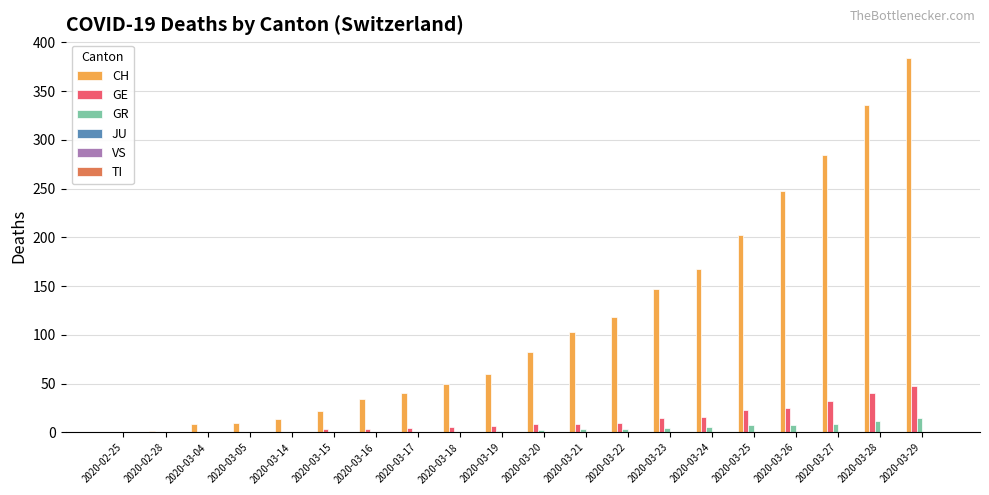

Which series changed the most between 2020-03-15 and 2020-03-23?

CH